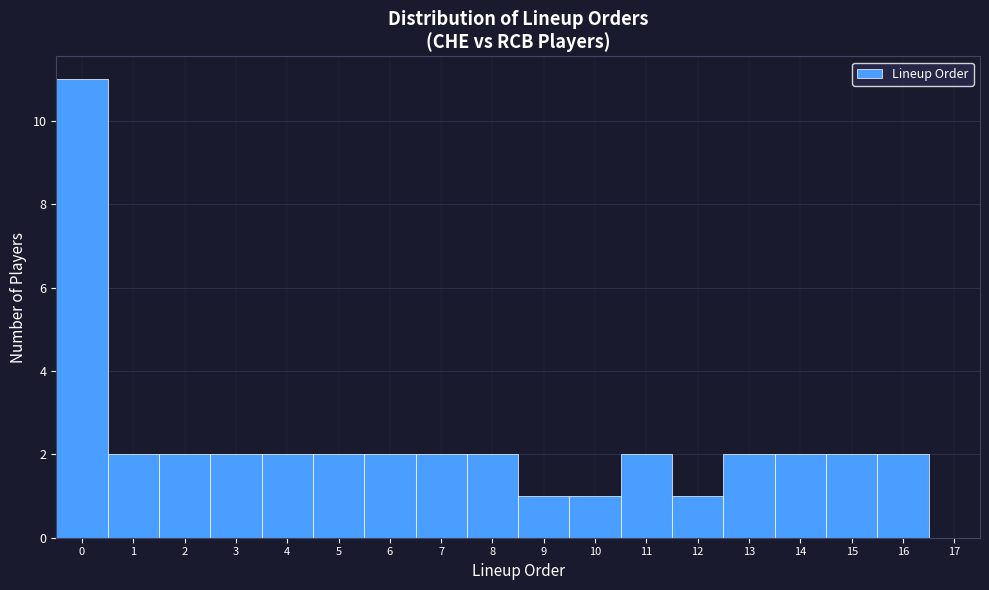

Which range on the x-axis has the tallest bar?

-0.5 to 0.5